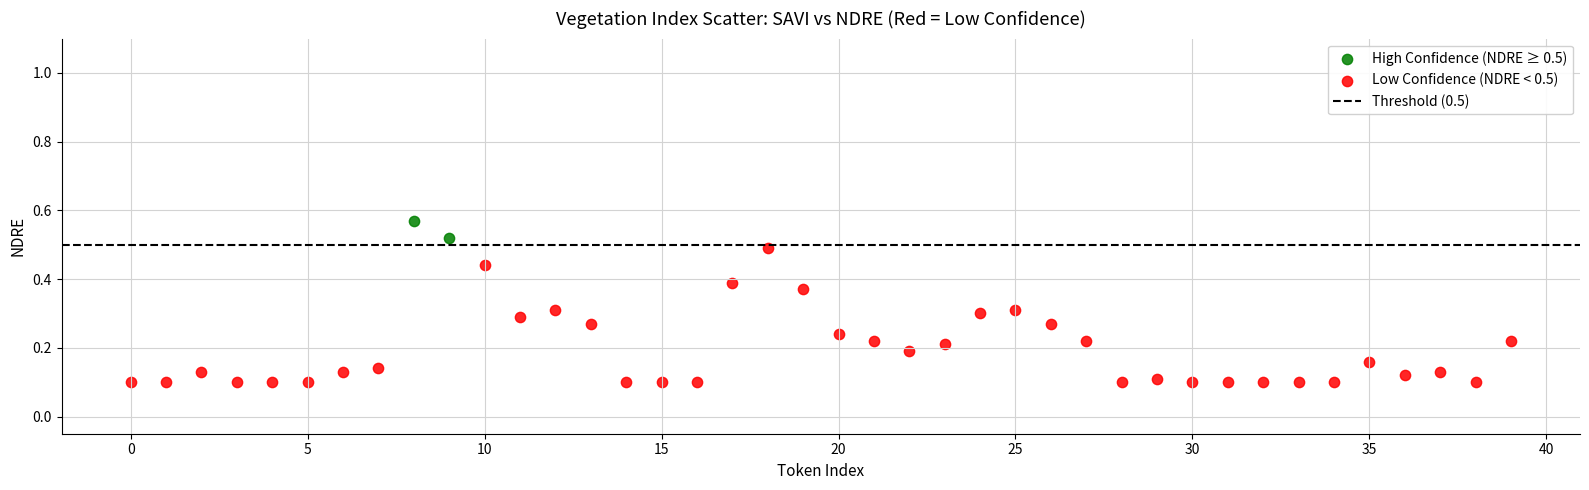

Which series contains the highest Y value?

High Confidence (NDRE ≥ 0.5)